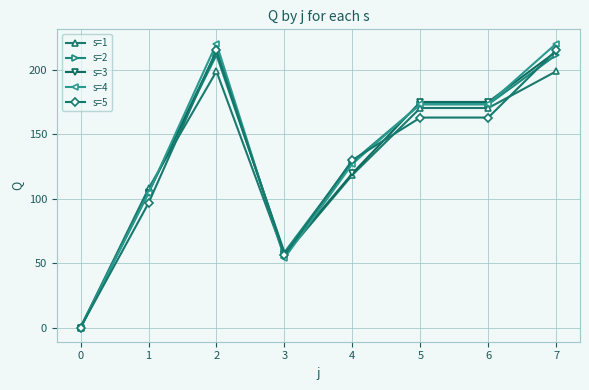

What is the difference between the second highest and second lowest values in the s=4 series?

166.7